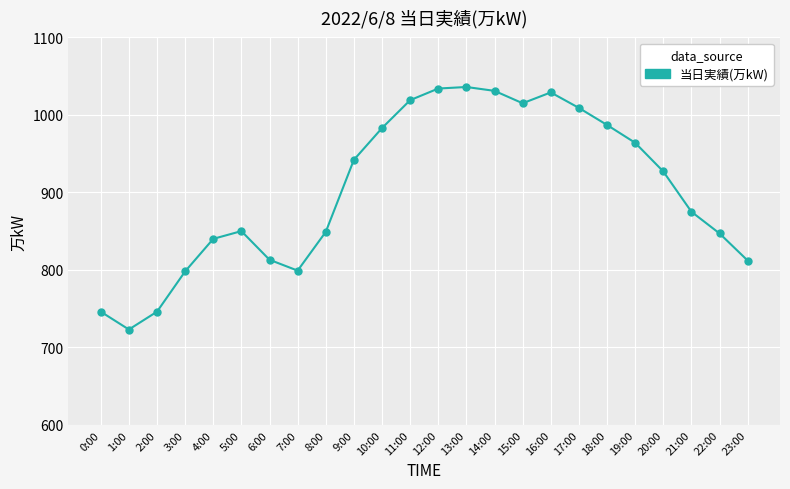

What is the difference between the values at 6:00 and 19:00?

151